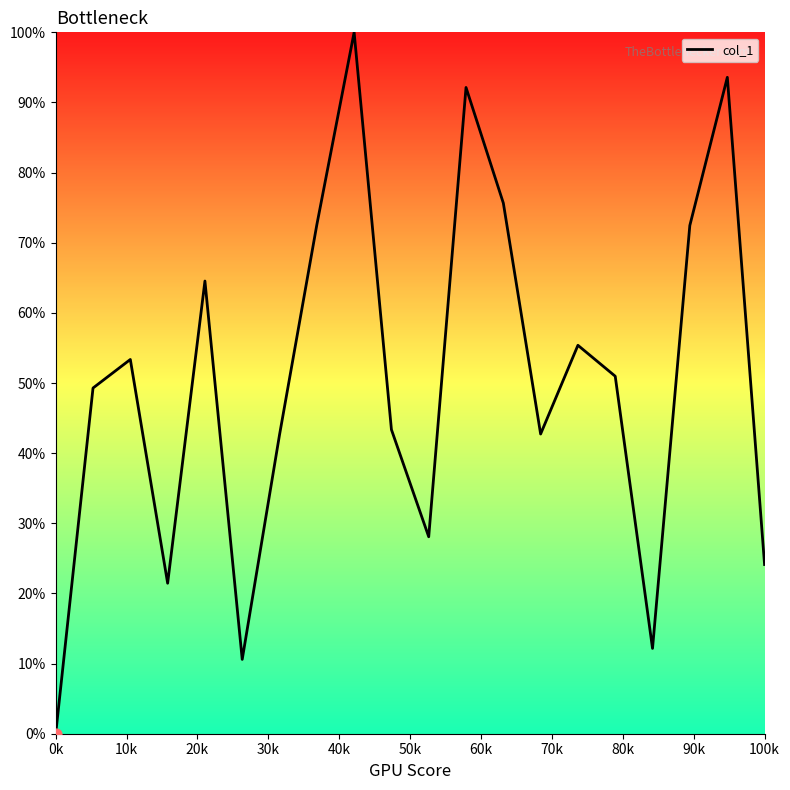

What is the maximum value shown in the chart?

100.0